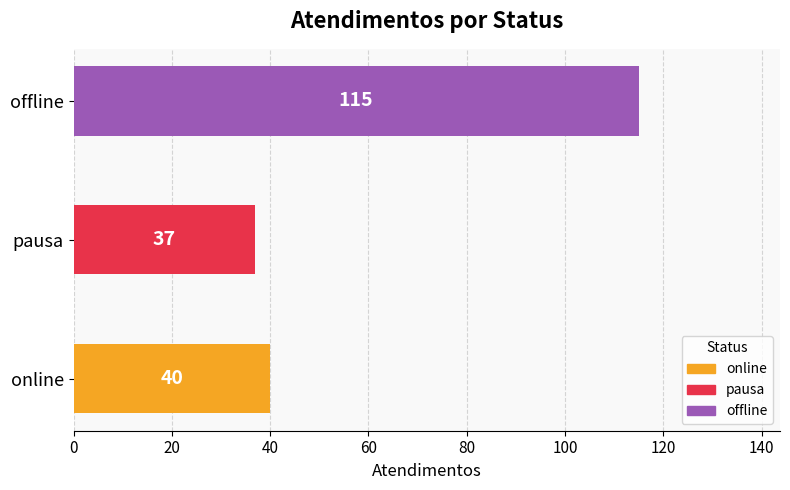

Which label corresponds to the largest value in the chart?

offline